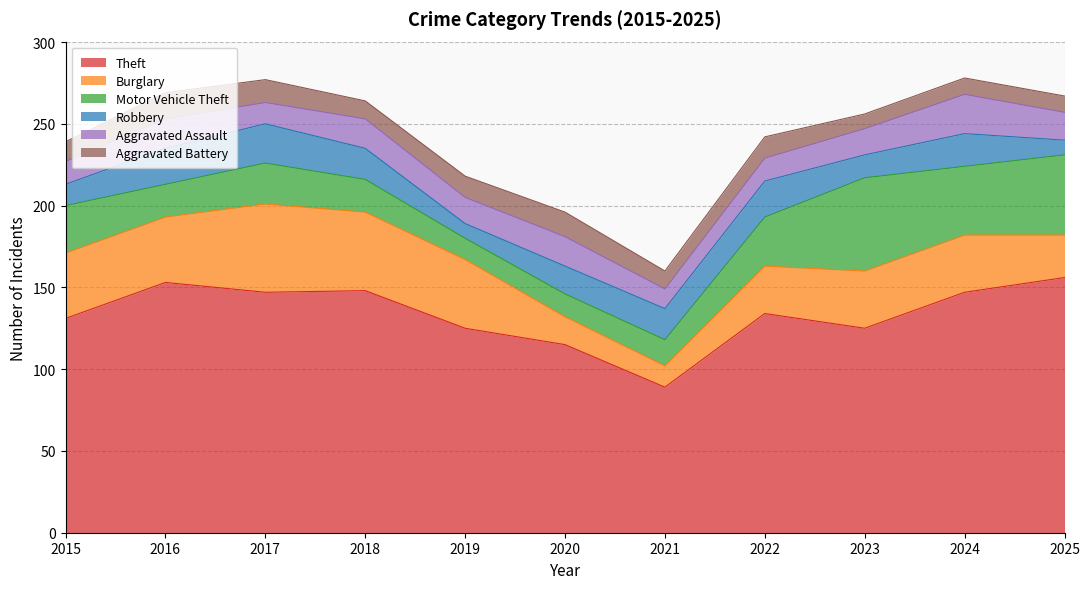

At which label is Robbery closest to 16?

2020